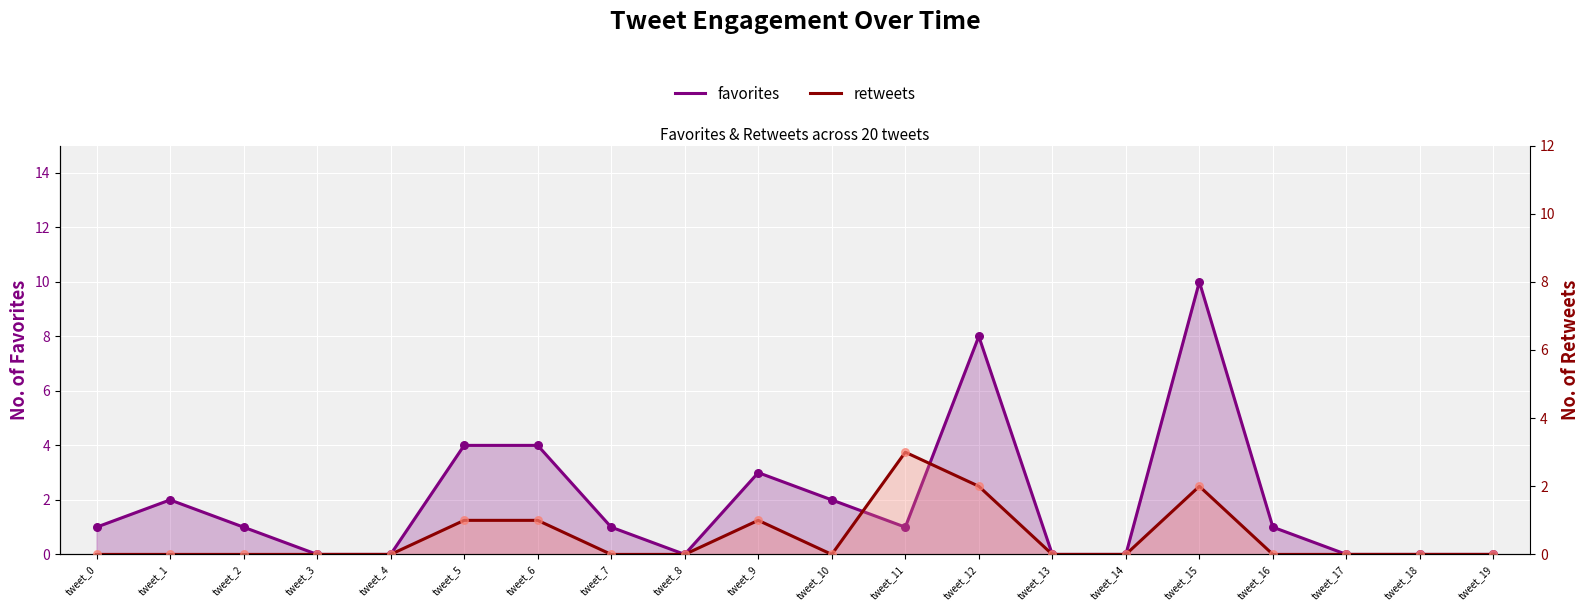

Which series has the largest Y range (max minus min)?

favorites